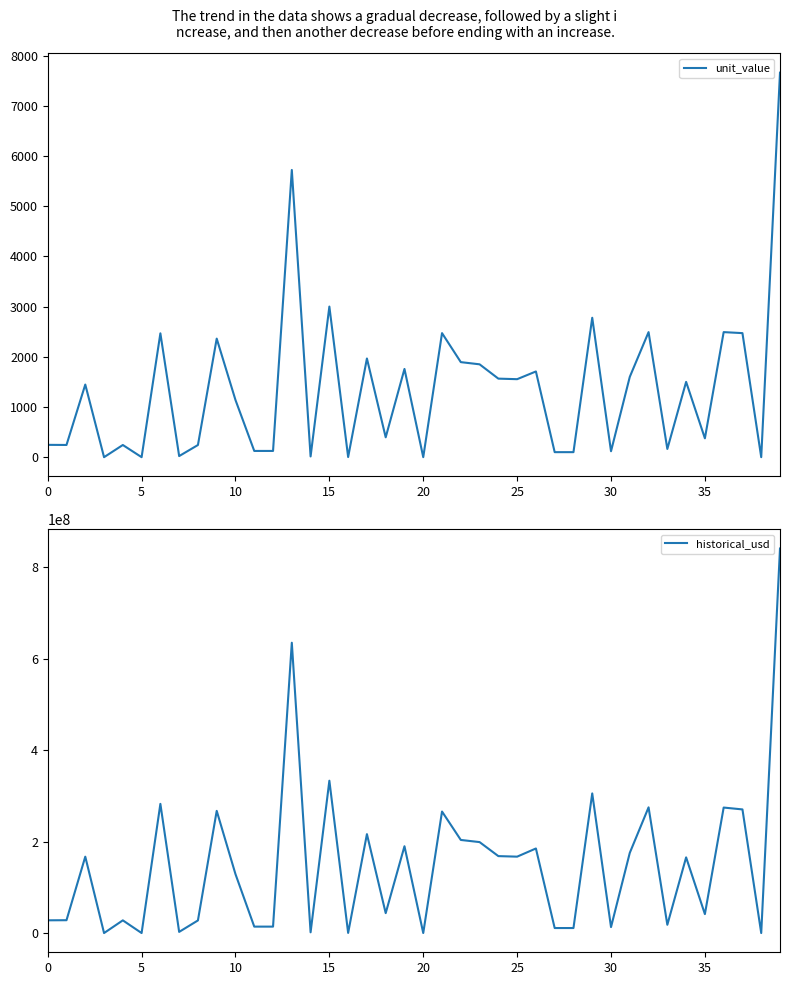

True or false: historical_usd and unit_value cross at least once.

False